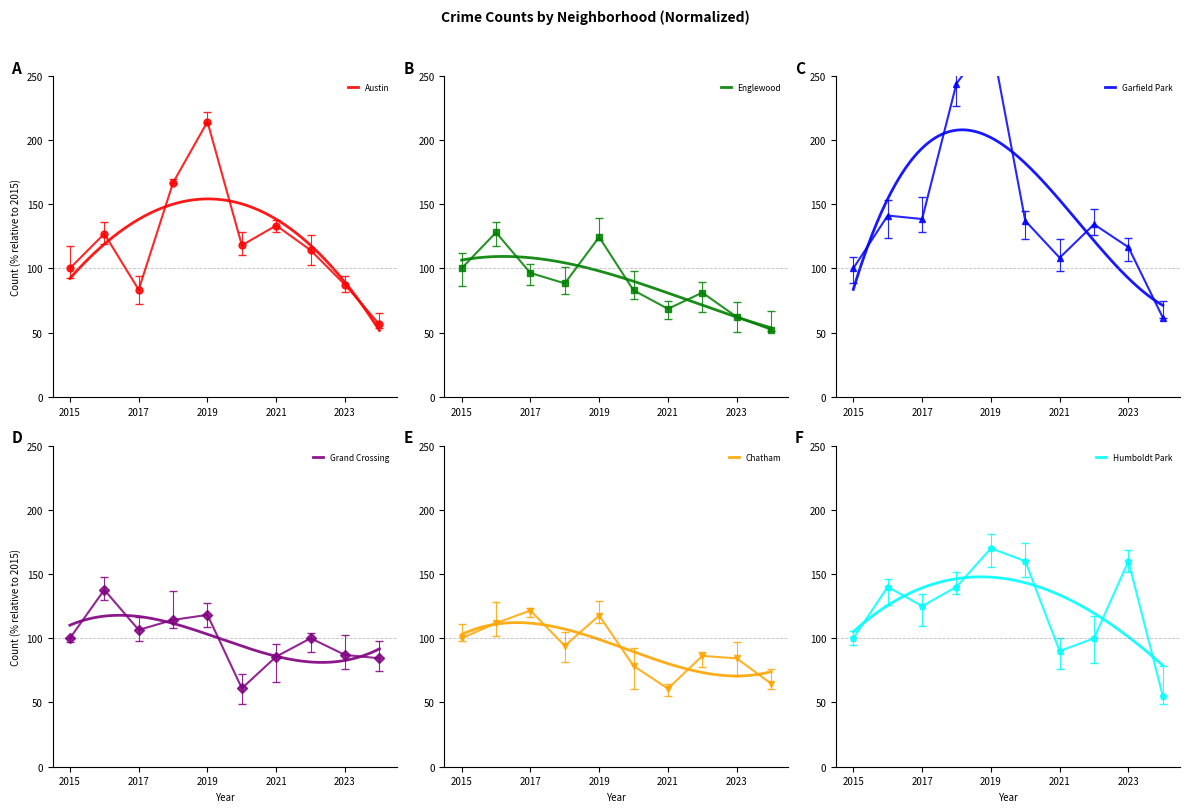

What are all the series names shown in the legend?

Austin, Englewood, Garfield Park, Grand Crossing, Chatham, Humboldt Park